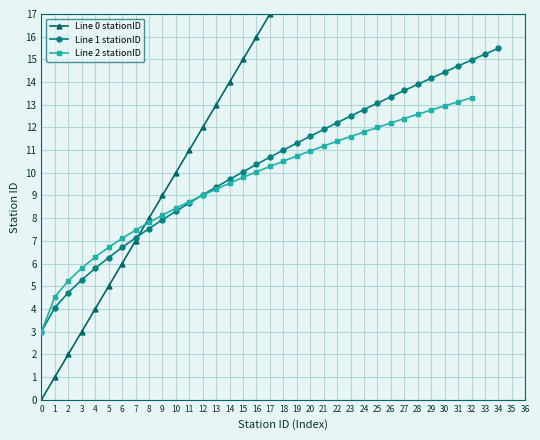

Between 7 and 34, which series saw the biggest shift?

Line 0 stationID